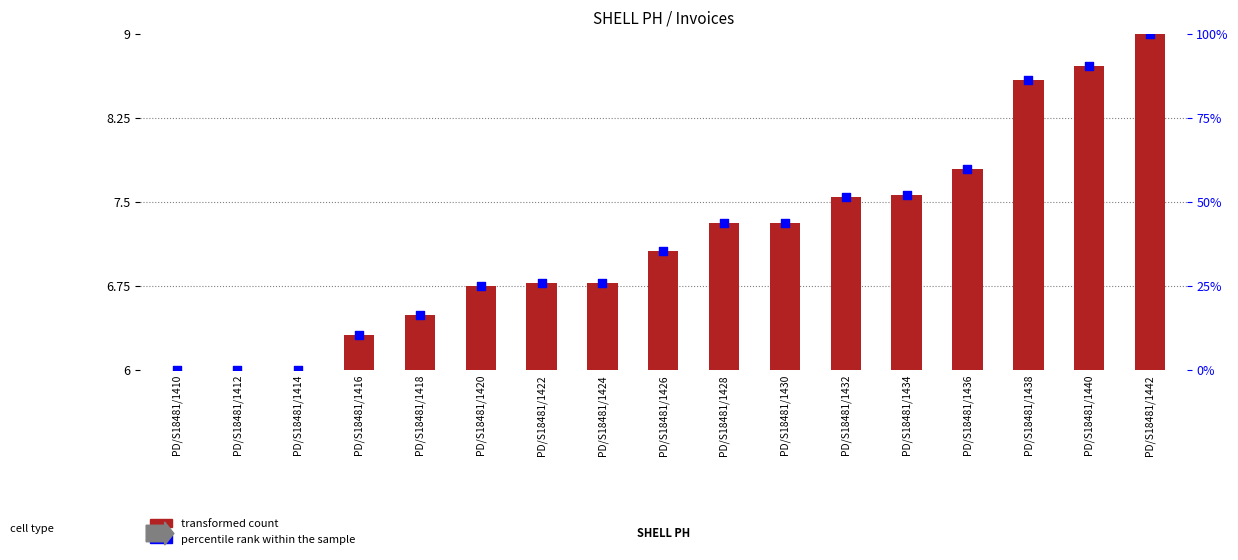

What are all the series names shown in the legend?

transformed count, percentile rank within the sample